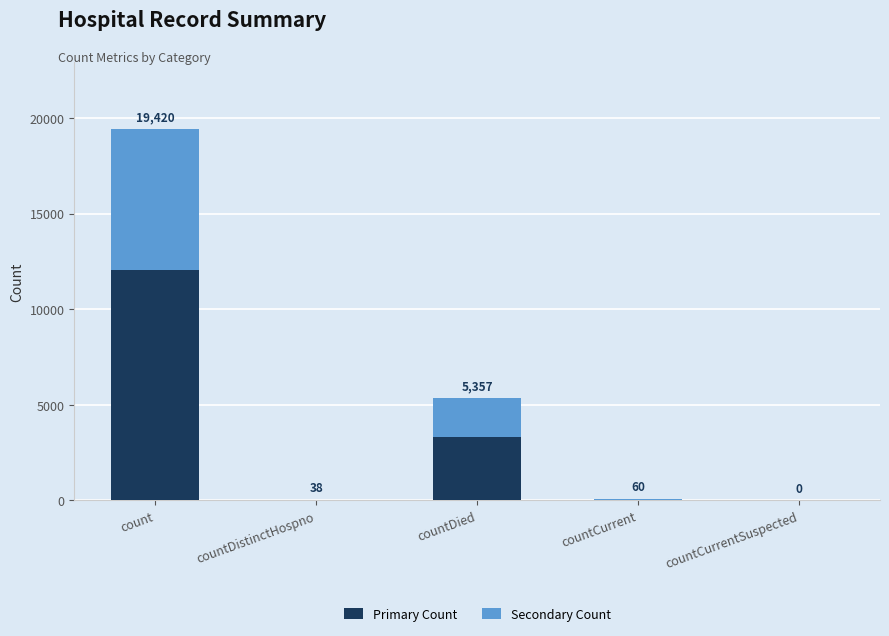

Does the chart contain stacked bars?

Yes